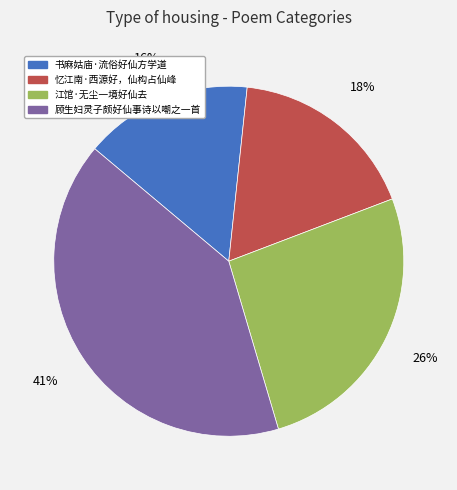

How many slices are in this pie chart?

4